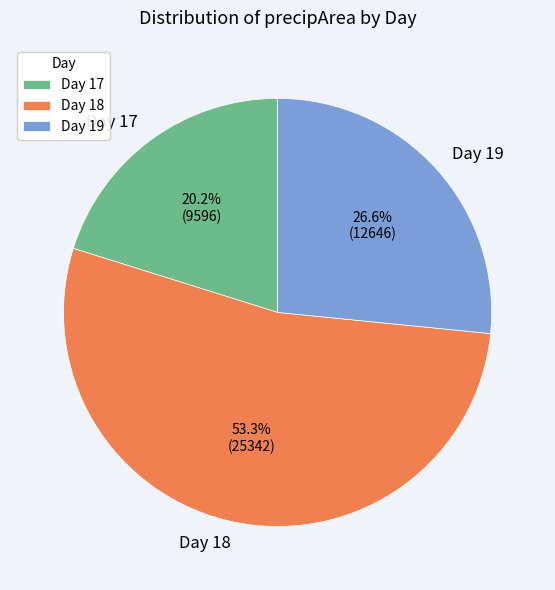

Rank the categories by value from highest to lowest.

Day 18, Day 19, Day 17